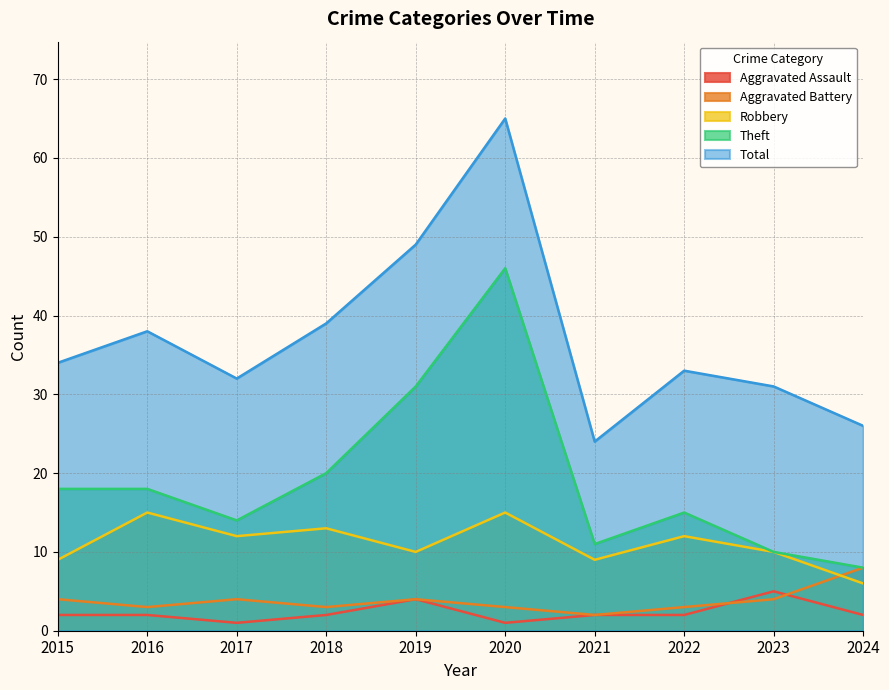

At 2022, list the series in order from largest to smallest.

Total, Theft, Robbery, Aggravated Battery, Aggravated Assault